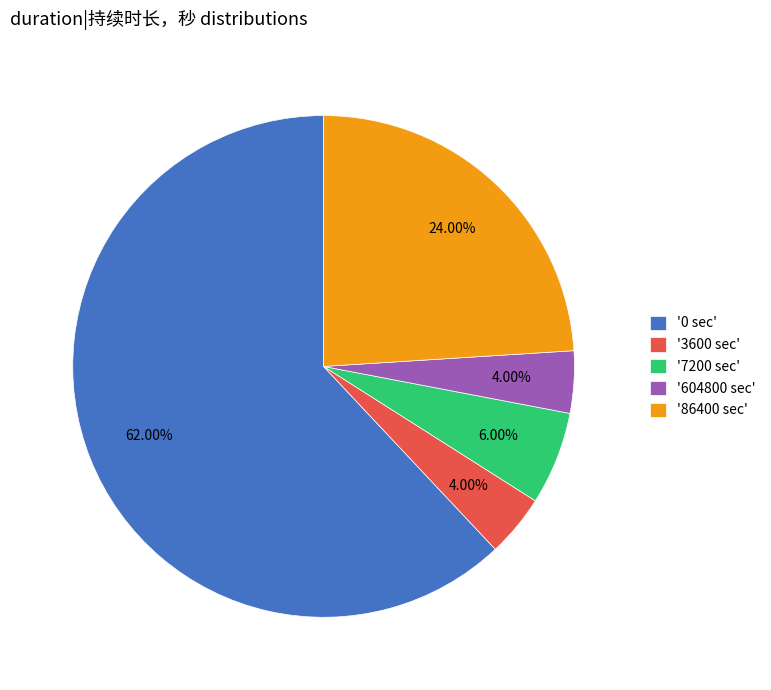

Between '604800 sec' and '0 sec', which is larger?

'0 sec'